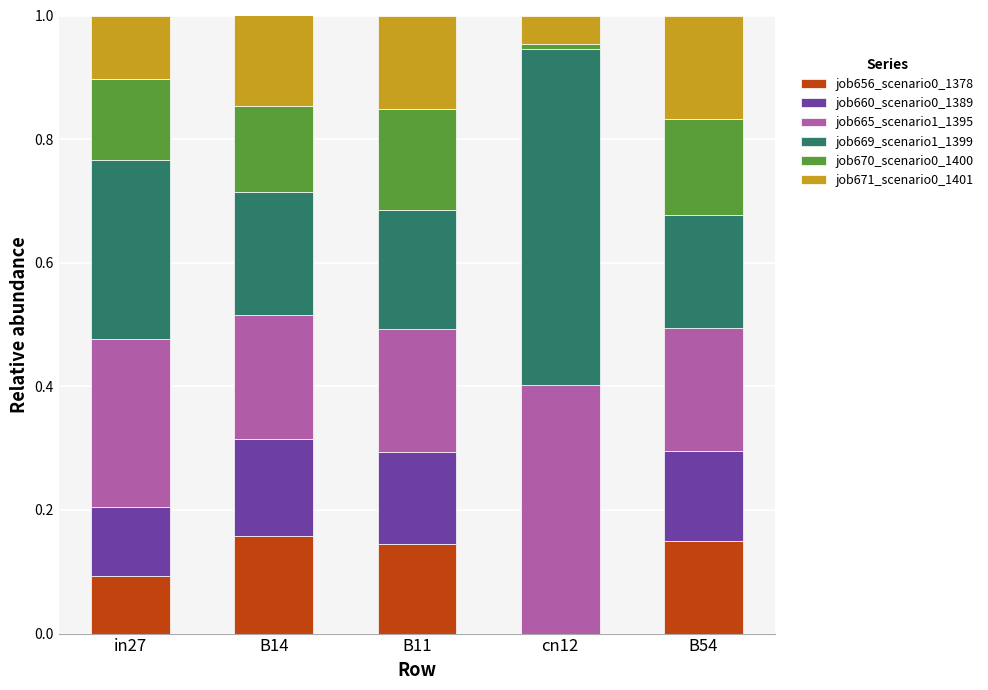

The value of job656_scenario0_1378 at cn12 is 0.0. True or false?

True